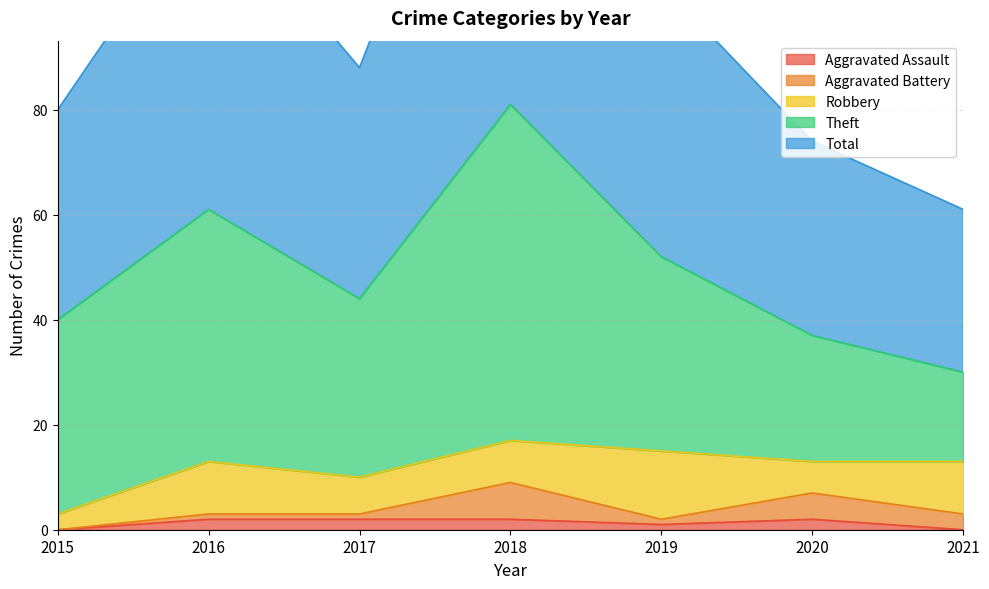

What is the value of the Theft point at the 6th from the left?

24